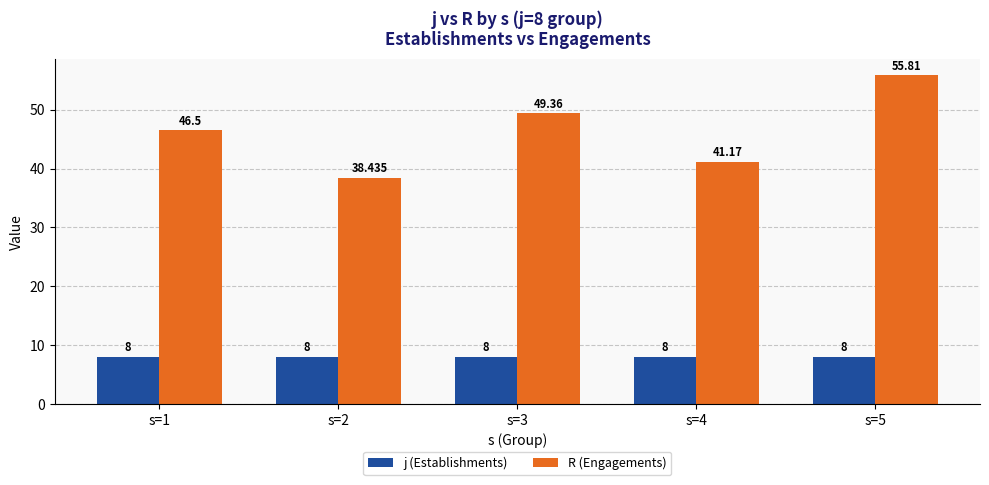

What is the difference between the maximum and minimum values in the R (Engagements) series?

17.4